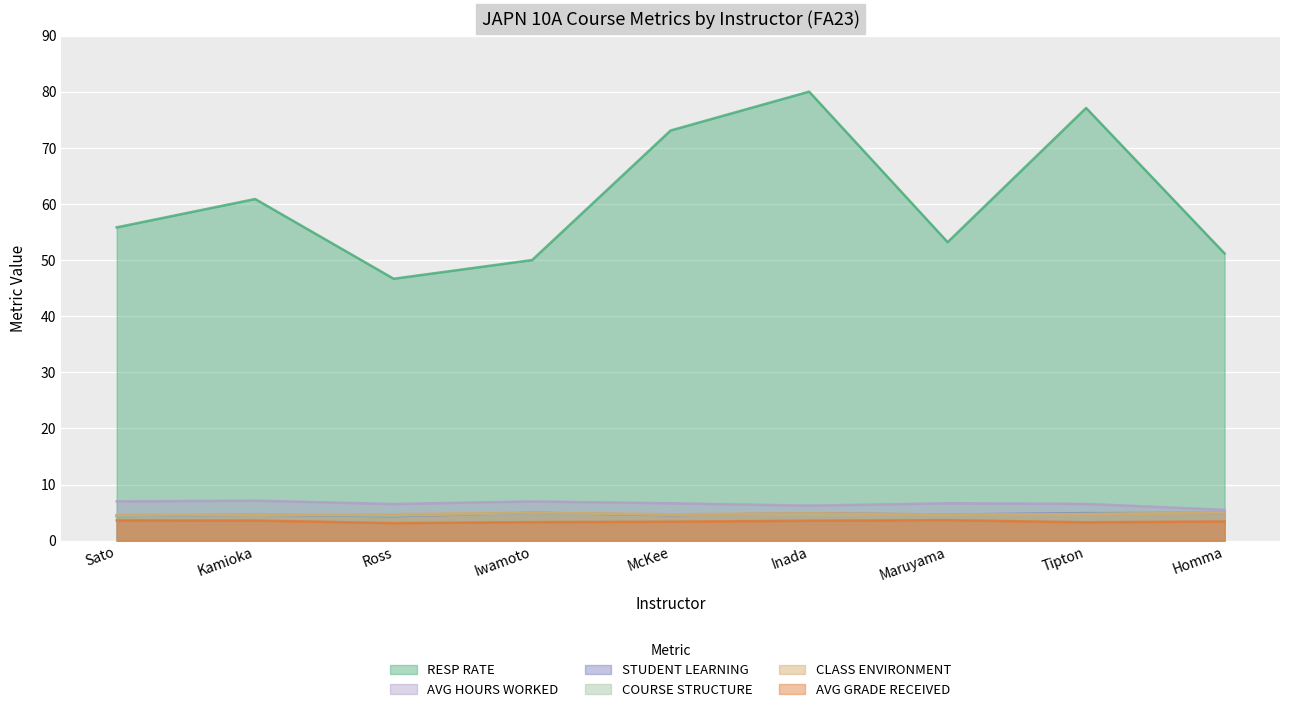

What is the minimum value for STUDENT LEARNING?

4.4